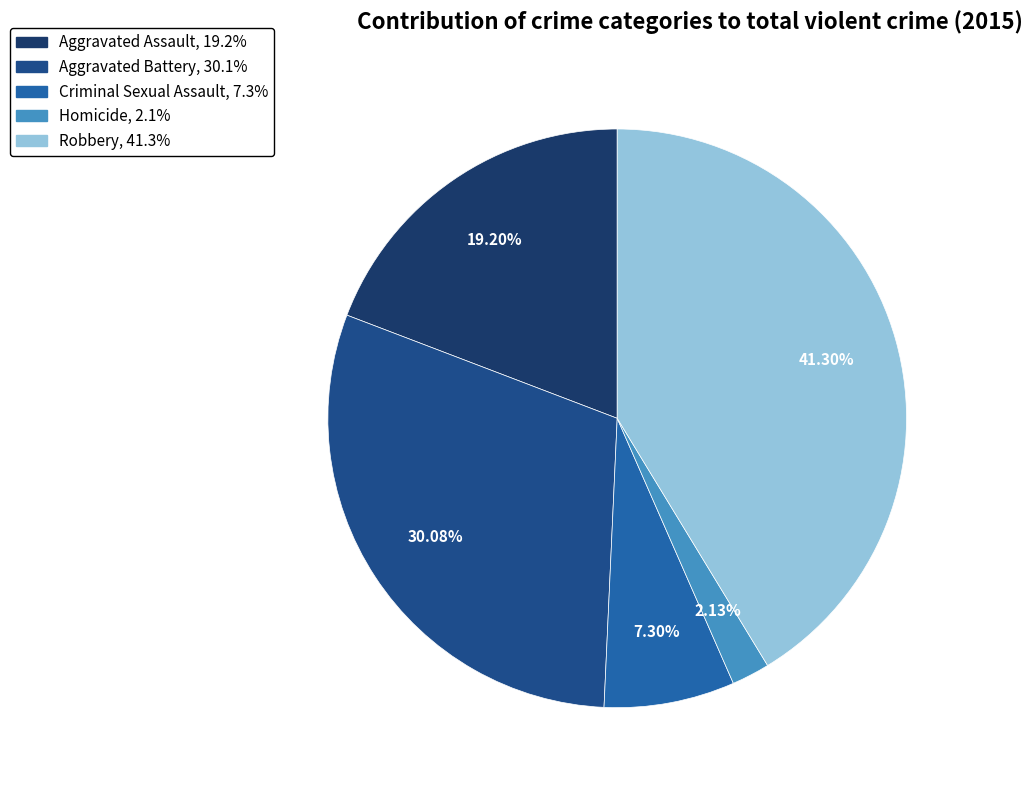

Which category has the smallest portion of the pie?

Homicide